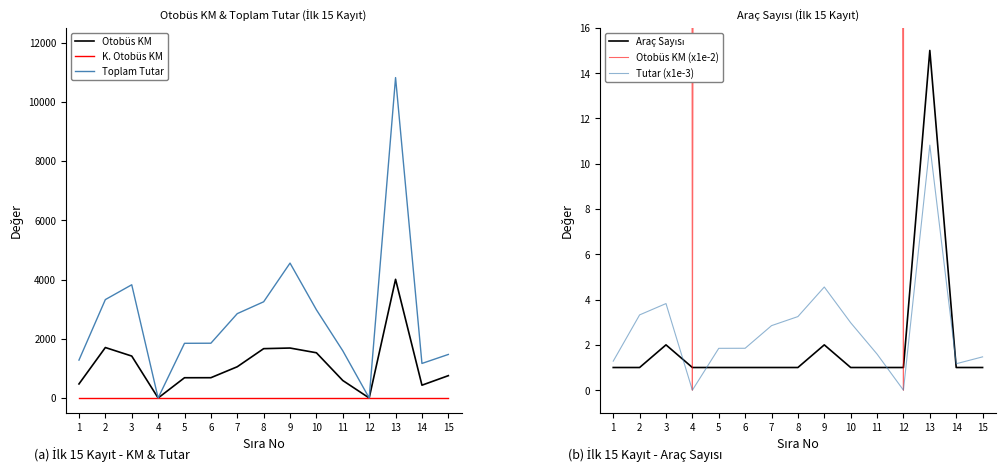

The Otobüs KM (x1e-2) series shows 590.0 at 11. True or false?

True